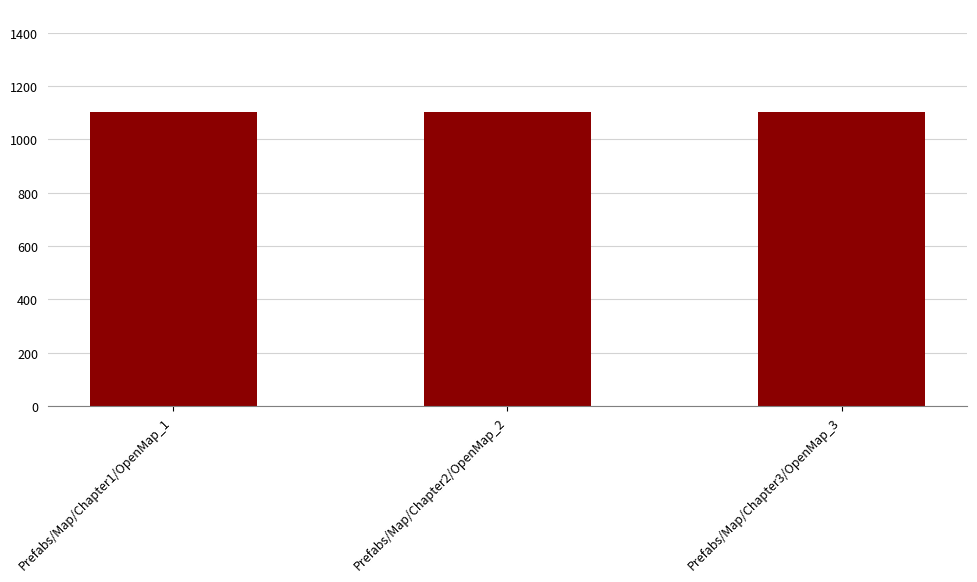

Approximately how many times larger is the value at Prefabs/Map/Chapter3/OpenMap_3 compared to Prefabs/Map/Chapter1/OpenMap_1?

1.0